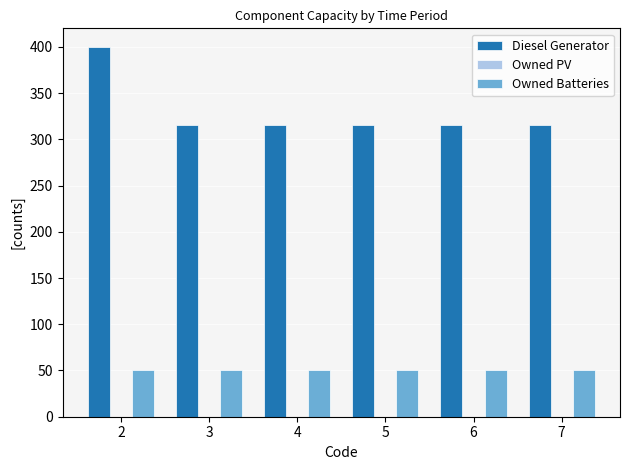

Which series has the largest total across all categories?

Diesel Generator